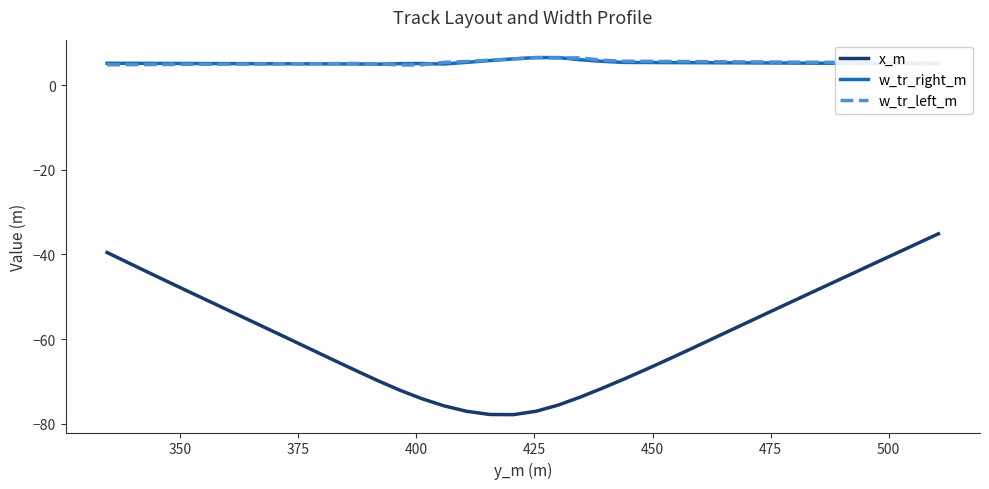

What are all the series names shown in the legend?

x_m, w_tr_right_m, w_tr_left_m